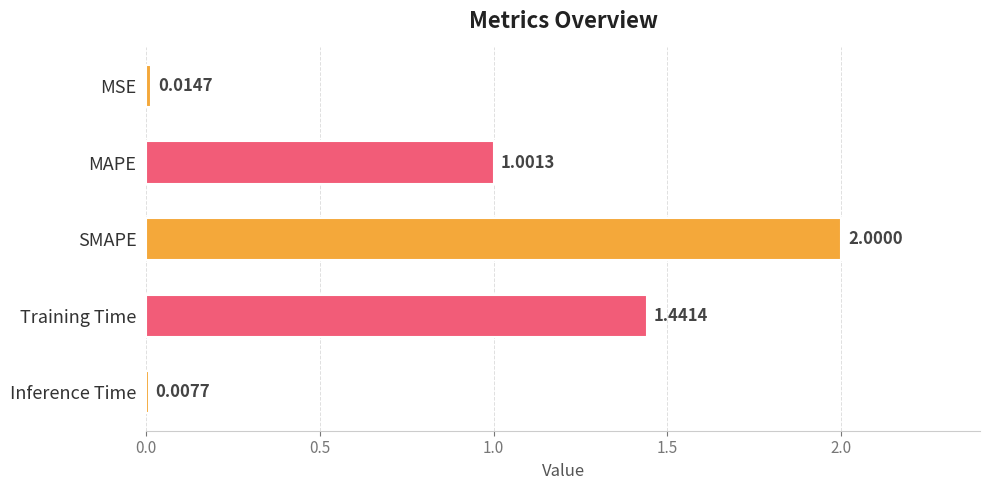

At which category does the chart reach its minimum across all series?

Inference Time